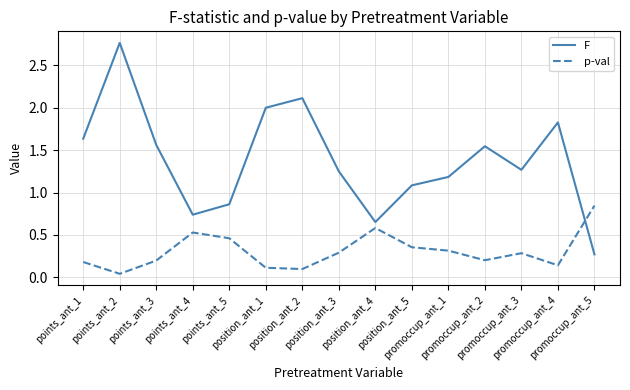

Rank the series by their maximum value, from highest to lowest.

F, p-val